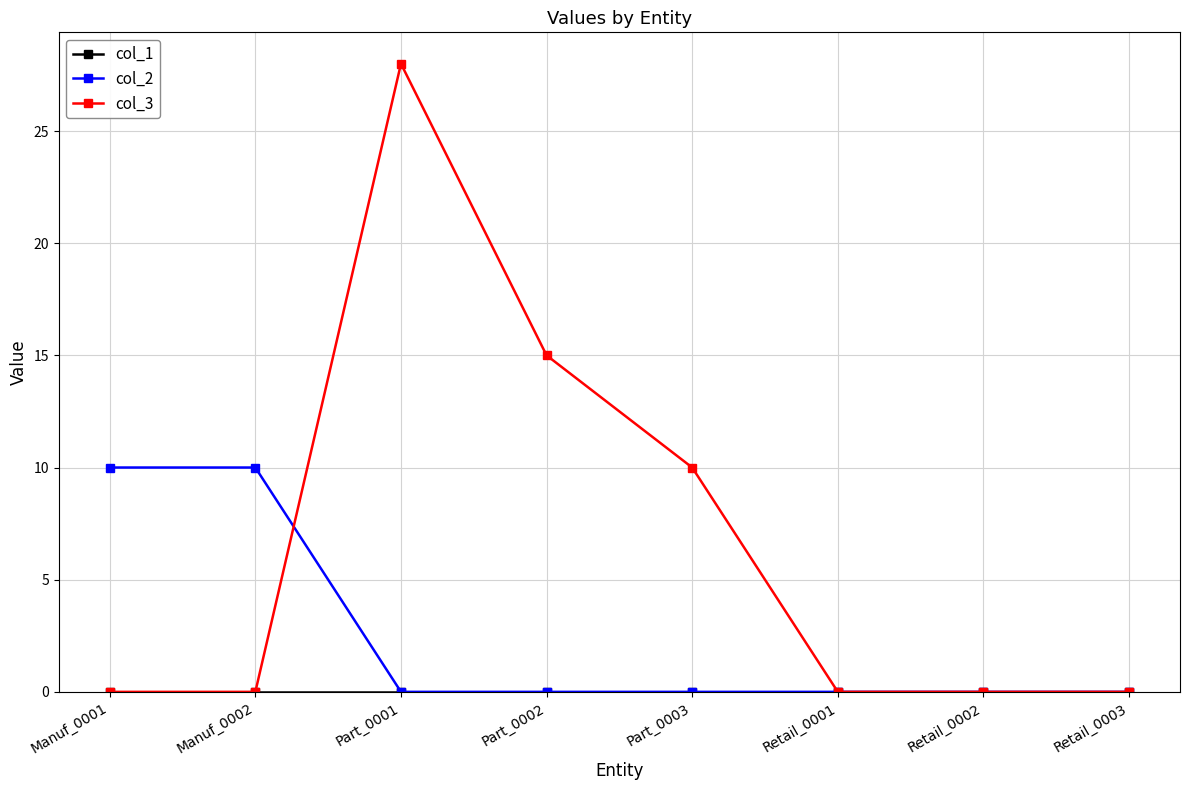

True or false: col_2 has a value of -5 at Part_0002.

False